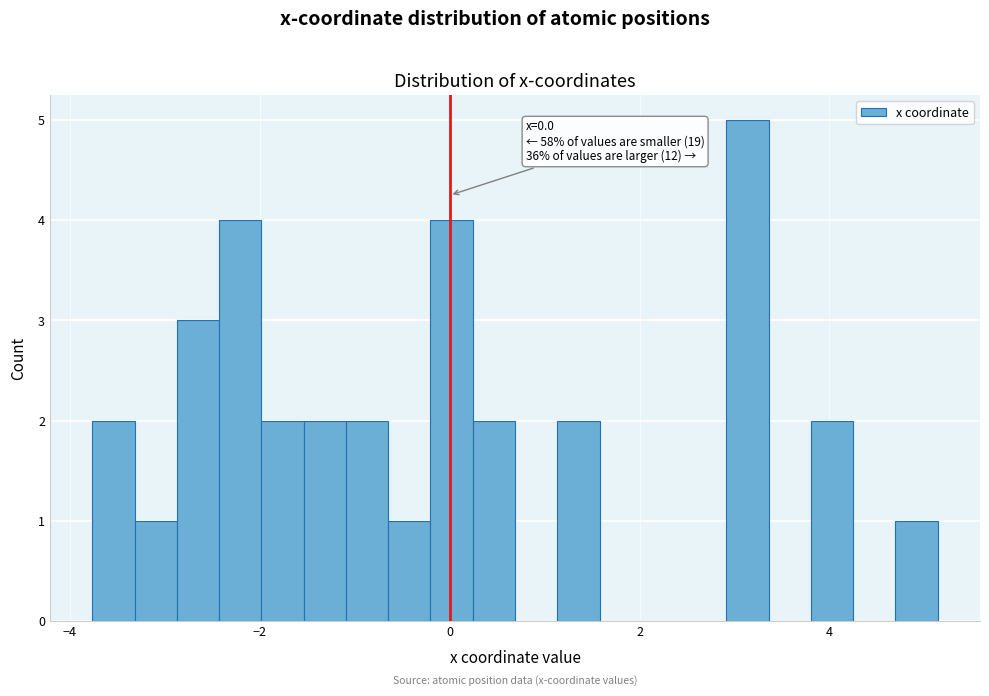

Read against the x-axis, roughly where is the centre of the tallest bar?

3.2